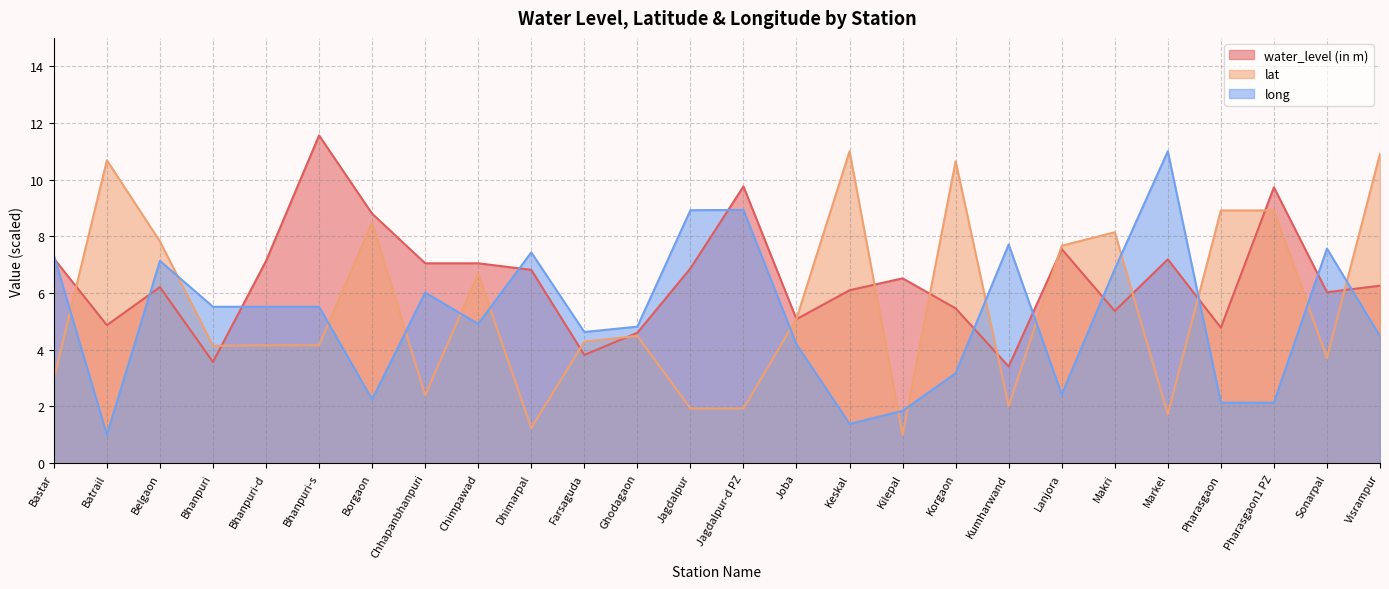

Is it true that lat equals 4.5 at Ghodagaon?

True